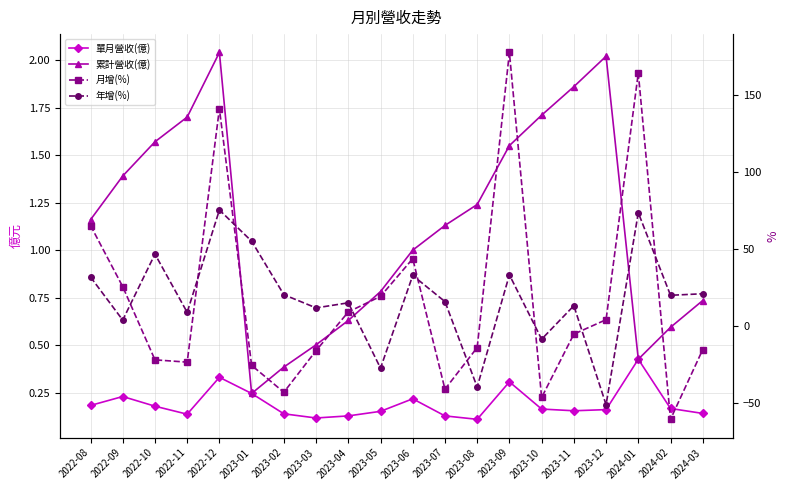

True or false: 累計營收(億) and 年增(%) cross at least once.

True